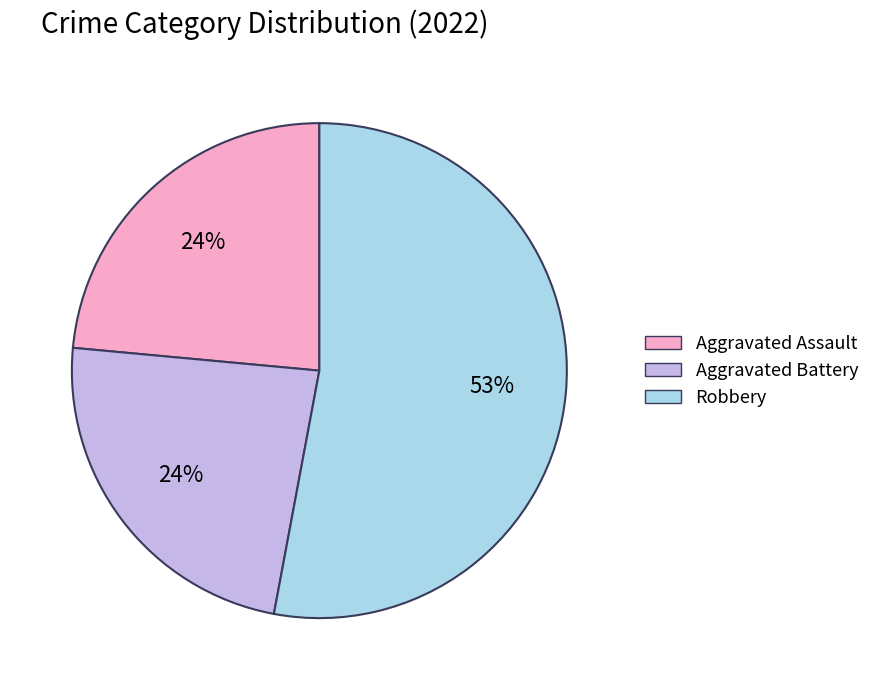

Is there a majority slice in this chart?

Yes